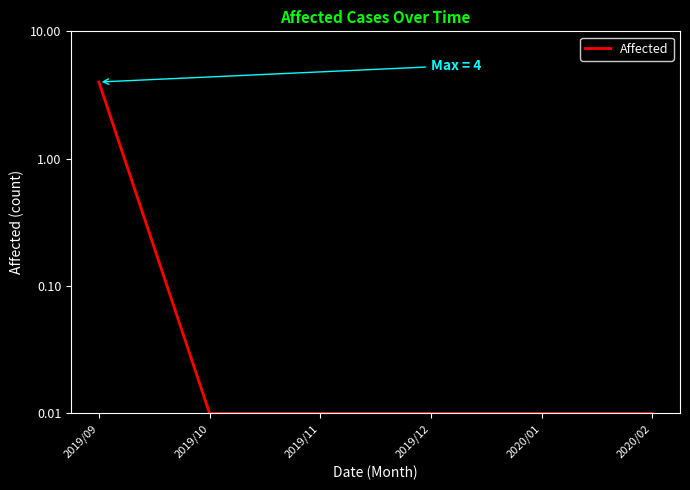

Reading left to right, list all the values displayed in this chart.

2019/09=4.0	2019/10=0.0	2019/11=0.0	2019/12=0.0	2020/01=0.0	2020/02=0.0